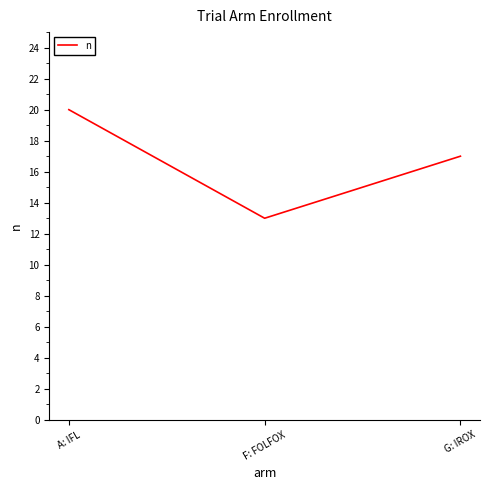

What is the difference between the maximum and minimum values?

7